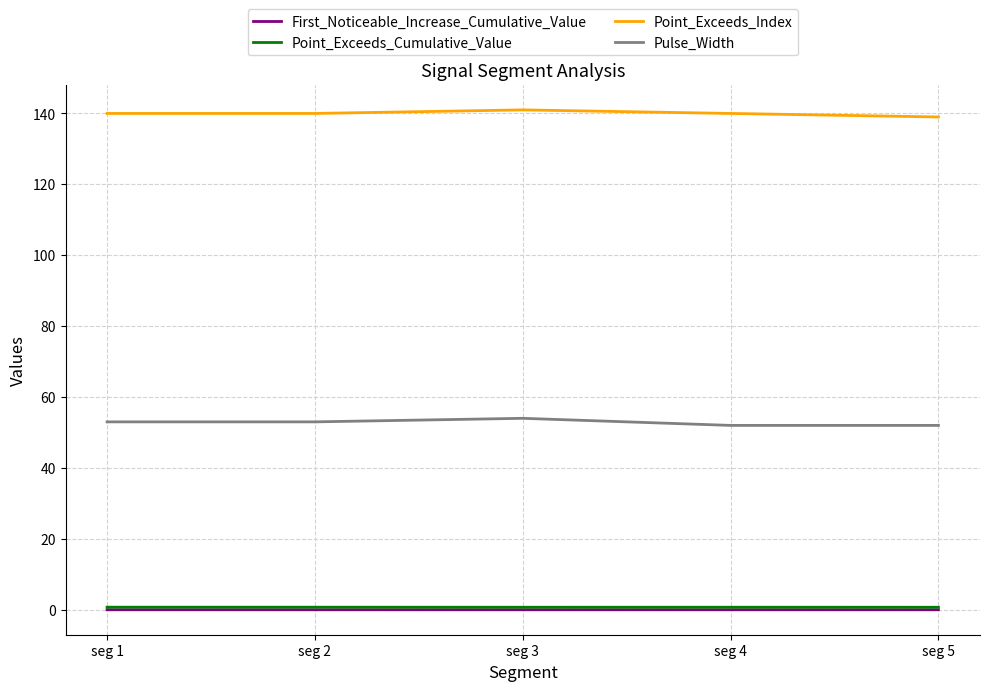

True or false: Point_Exceeds_Index has a value of 65.3 at seg 1.

False